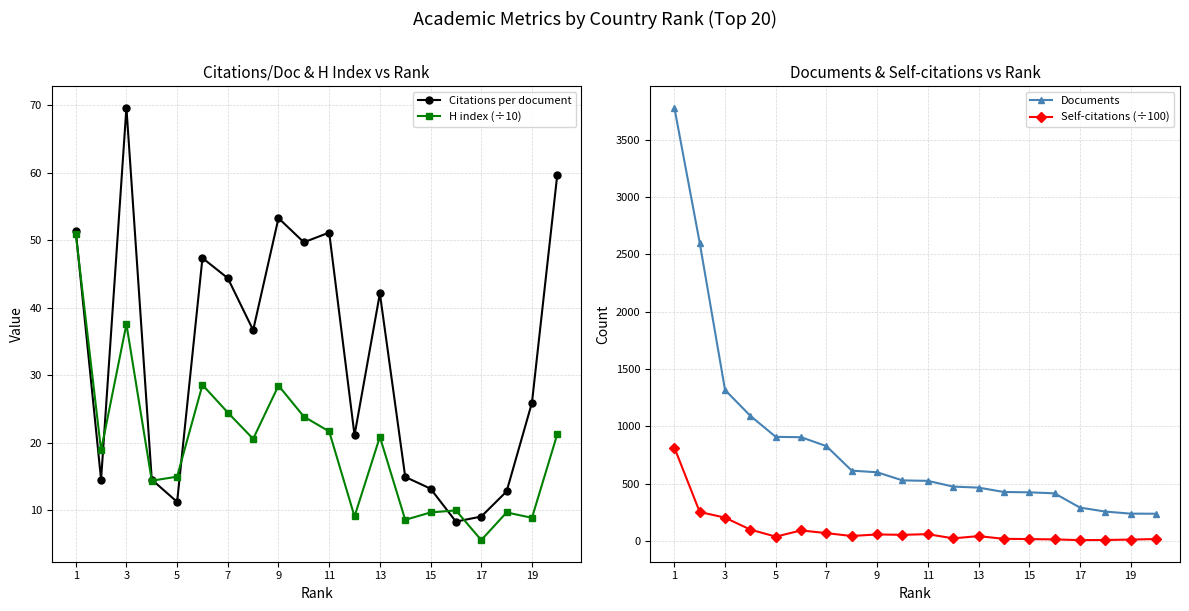

How many values in the Citations per document series exceed 36?

10